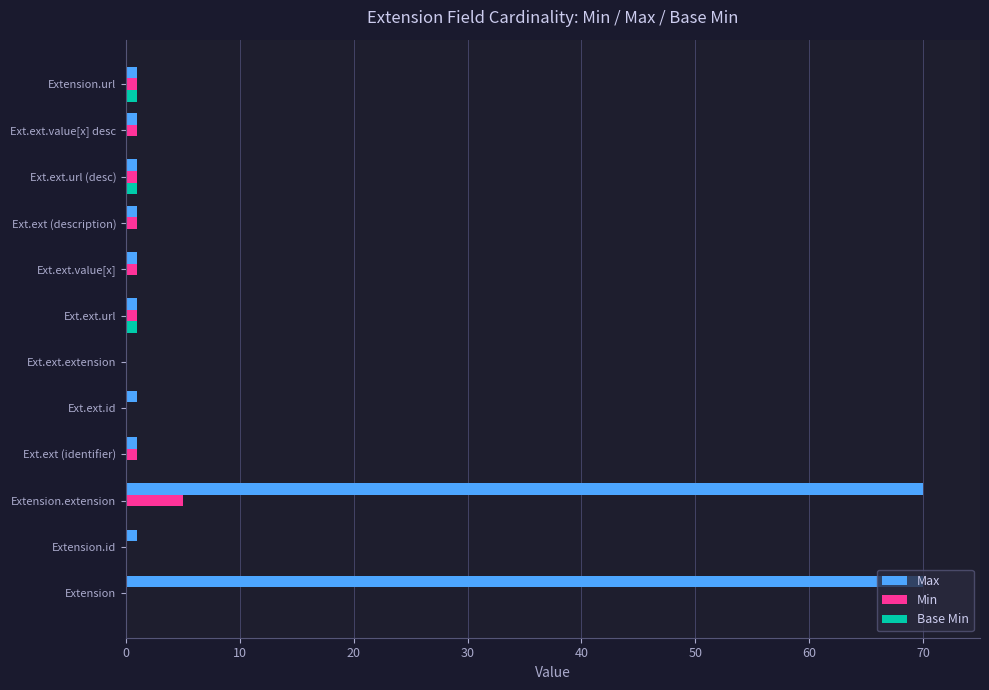

What is the greatest value displayed?

70